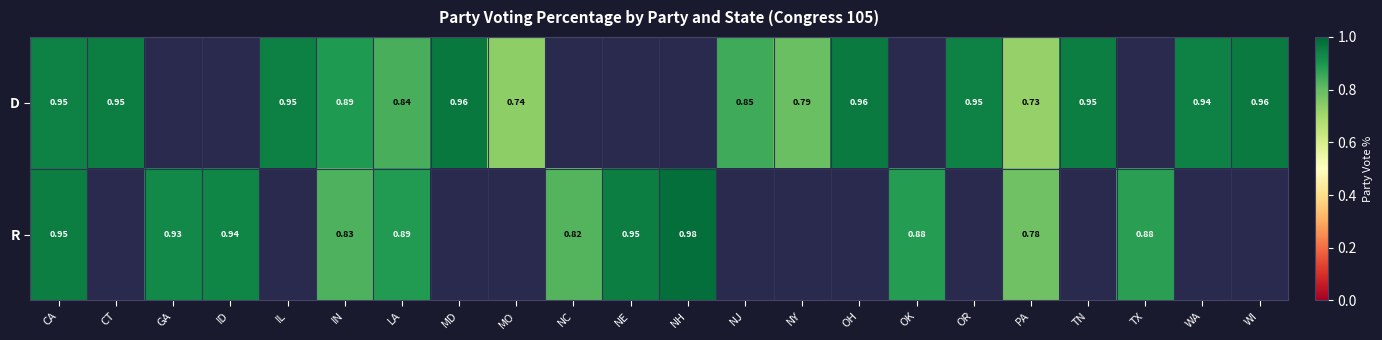

Rank the series at IN from highest to lowest value.

D, R